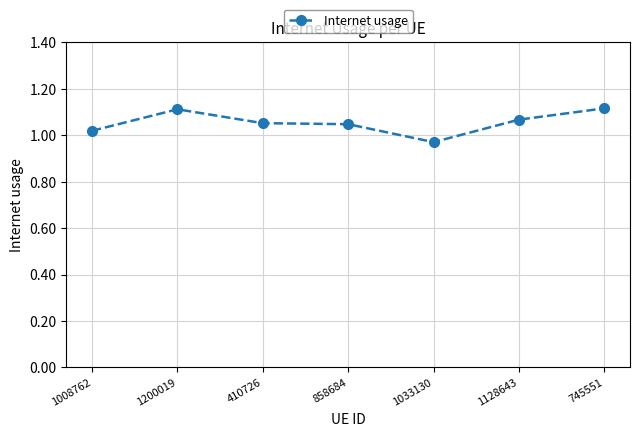

How many values are between 1 and 2?

6